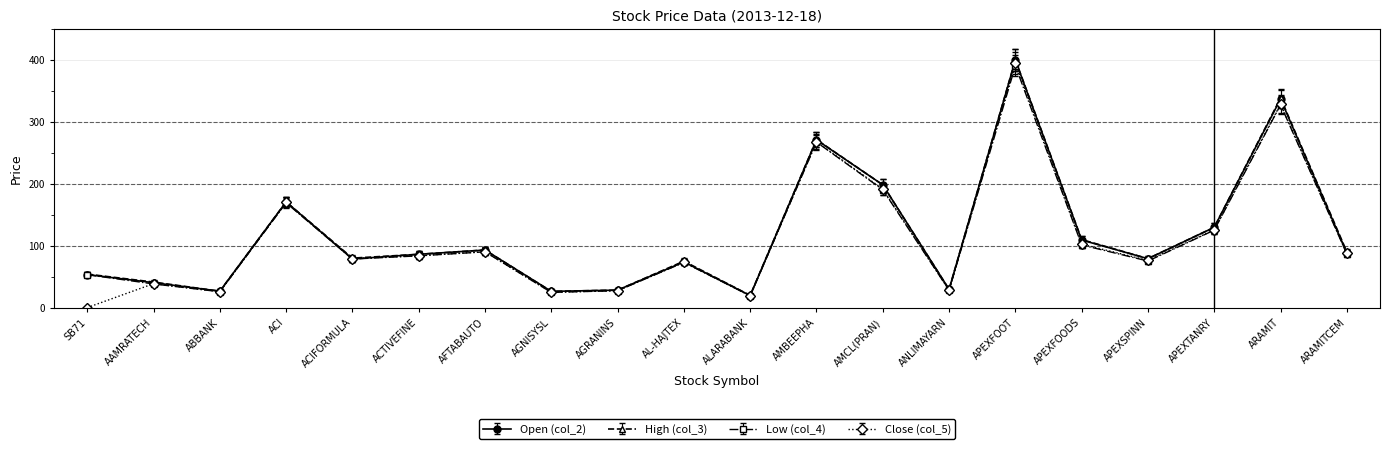

At how many categories does at least one series exceed 156?

5